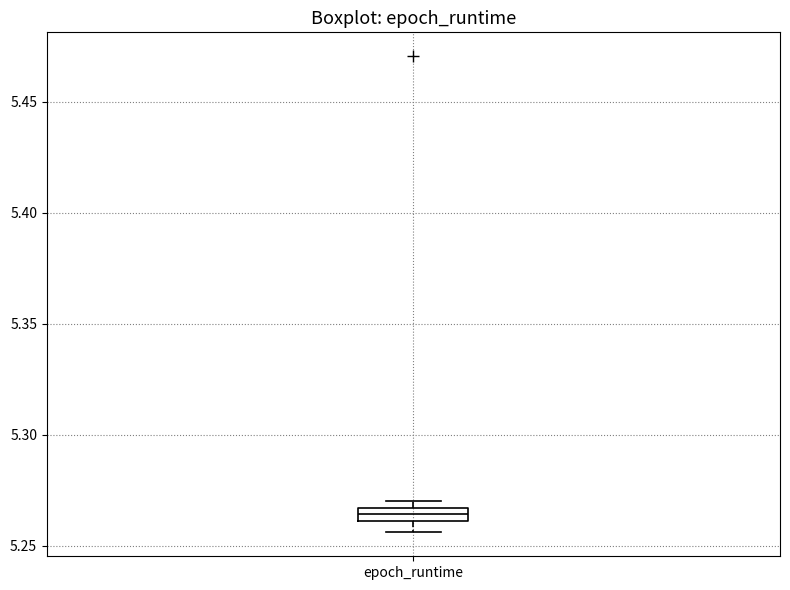

Where is the upper edge of the box for epoch_runtime on the y-axis? The values are not printed on the chart, so give them approximately, as read against the axis.

5.265